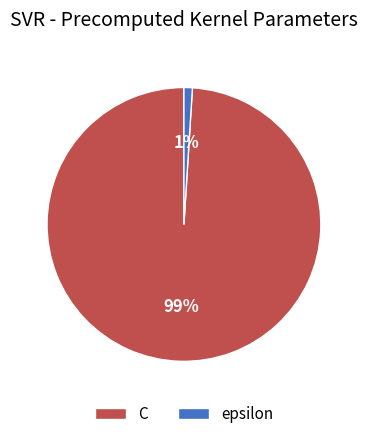

The C slice represents 99% of the pie. True or false?

True